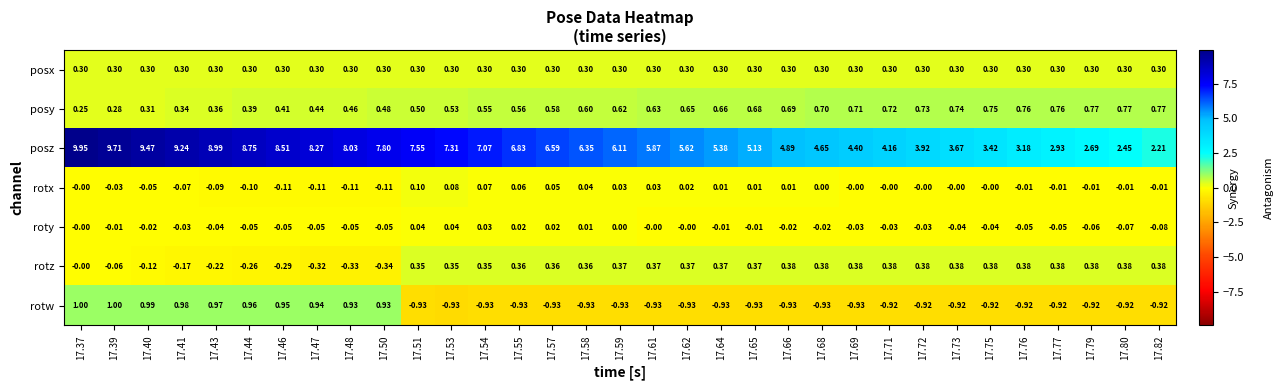

Which series has the widest spread of values?

posz